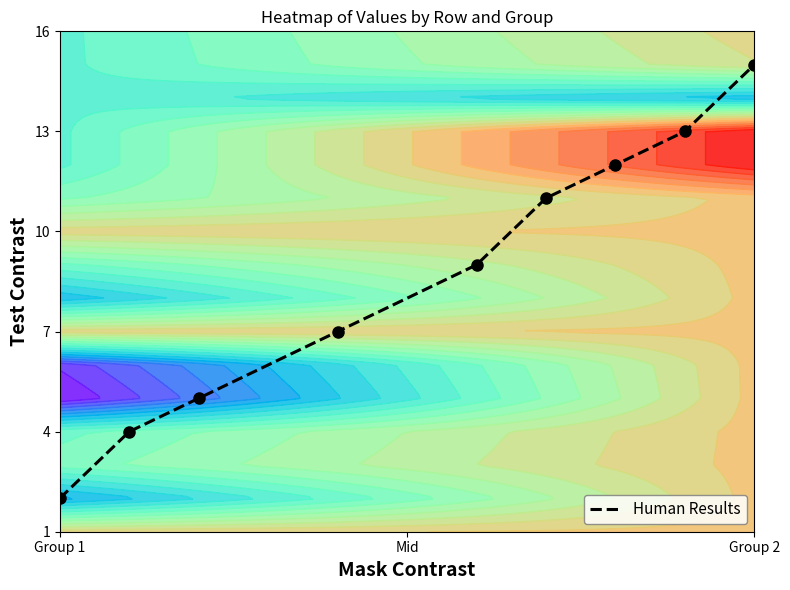

Which category has the lowest value in the Human Results series?

Group 1